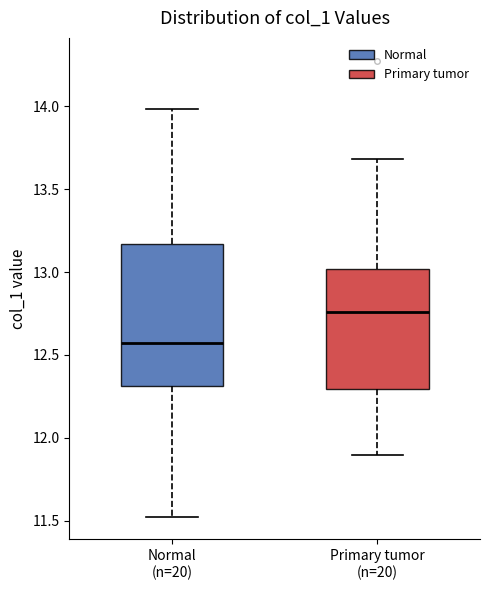

Comparing the boxes themselves (not the whiskers), which one is the tallest?

Normal (n=20)